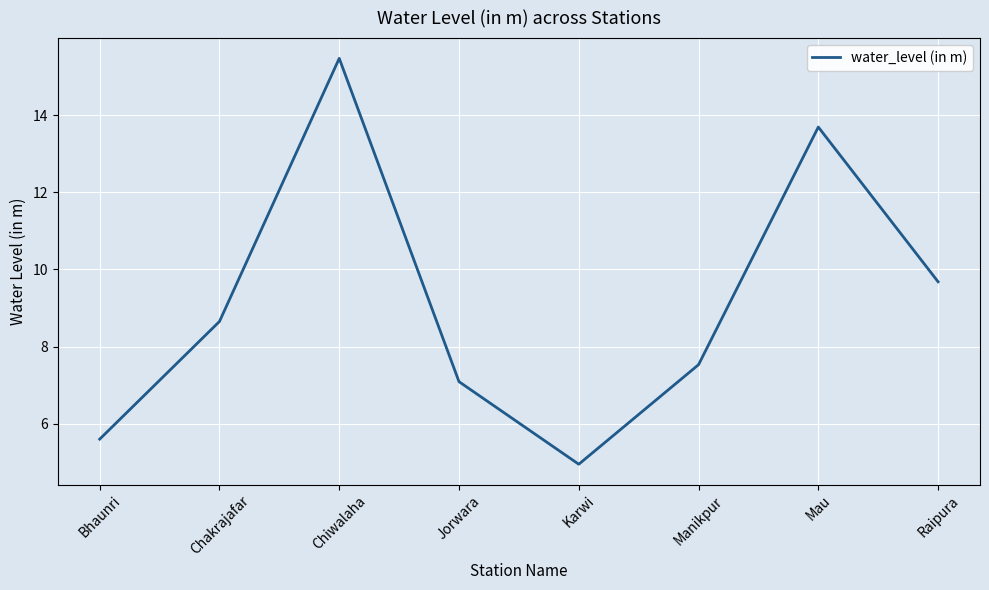

Reading left to right, extract all data points from this chart.

5.6	8.7	15.5	7.1	5.0	7.5	13.7	9.7